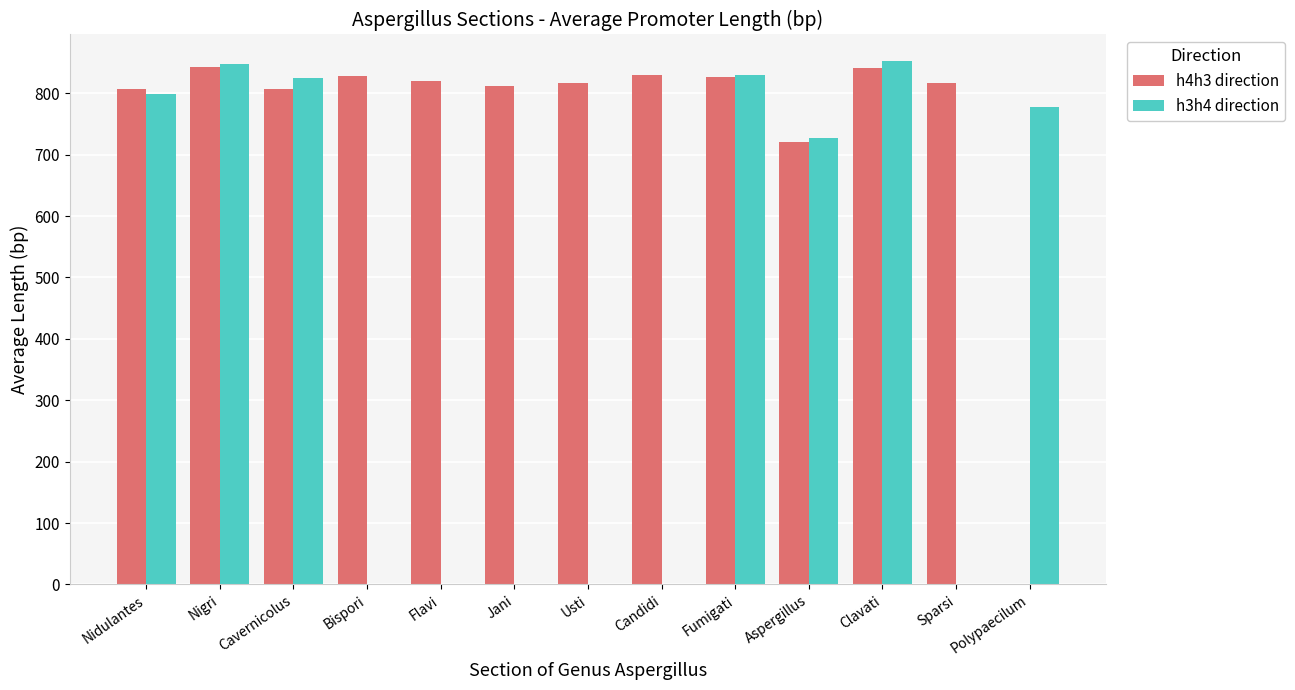

What is the highest value of the h3h4 direction series?

853.0